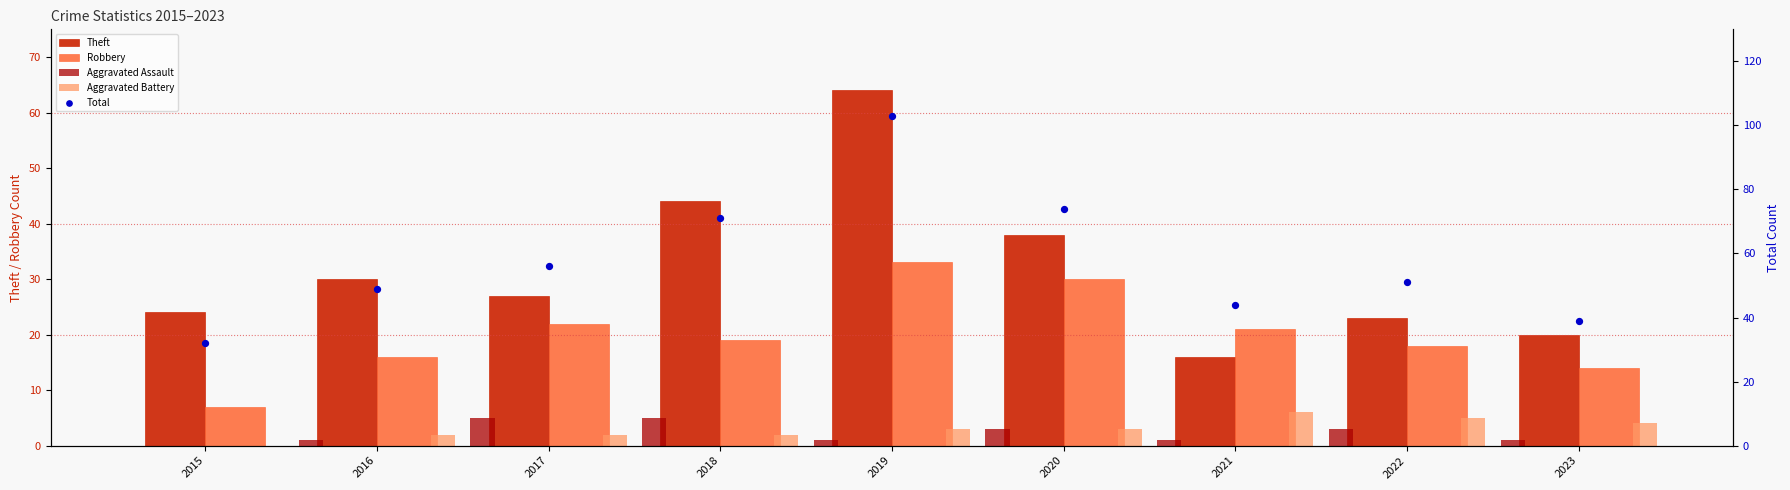

Which series has the largest Y range (max minus min)?

Total